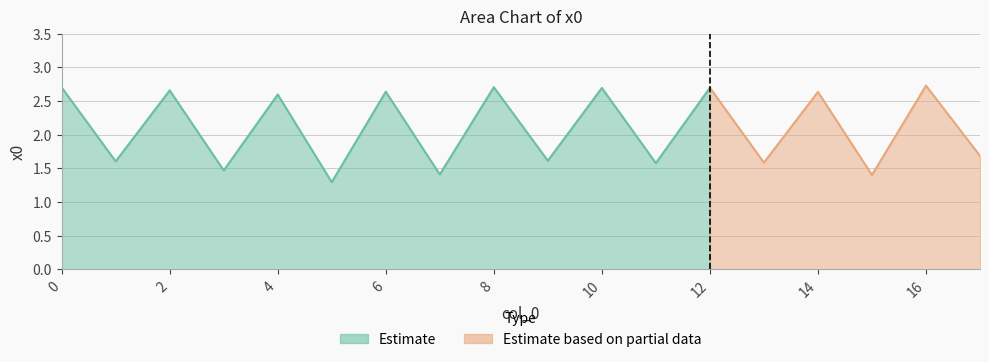

At which category does the data reach its first local valley?

1